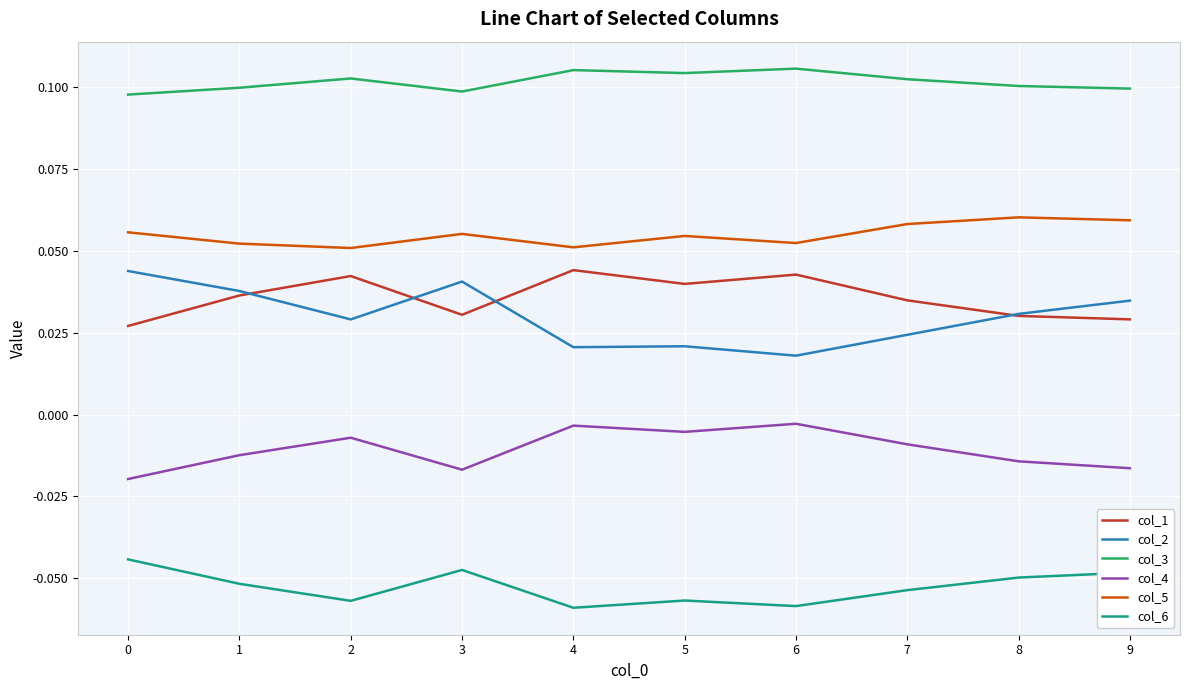

Count the col_3 values in the range 0 to 1.

10